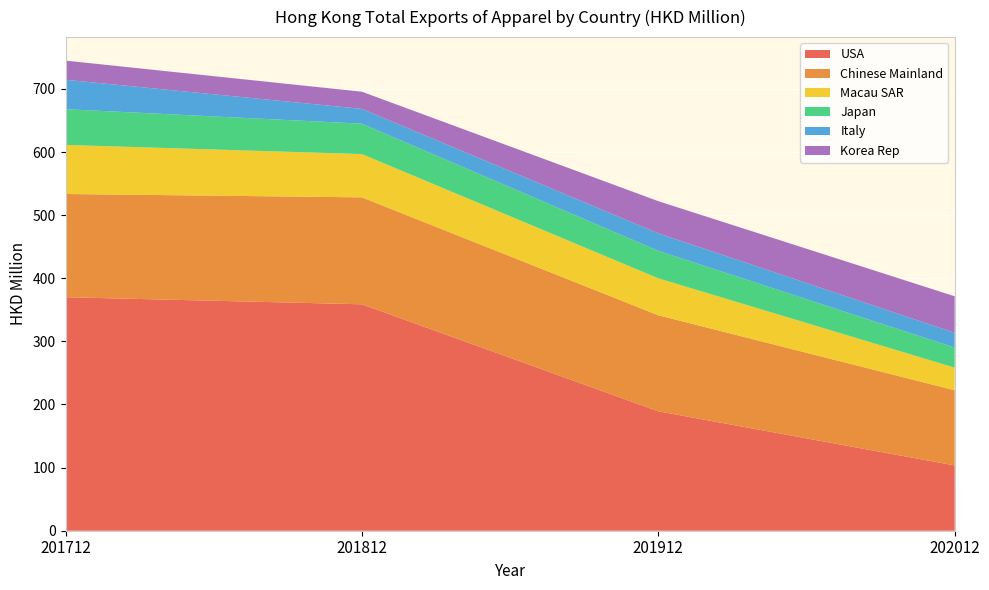

Reading left to right, list all the values displayed in this chart.

USA: 201712=369.9	201812=358.8	201912=189.2	202012=103.4
Chinese Mainland: 201712=163.5	201812=169.4	201912=152.2	202012=119.1
Macau SAR: 201712=77.8	201812=68.6	201912=58.5	202012=35.8
Japan: 201712=56.6	201812=48.2	201912=43.6	202012=31.9
Italy: 201712=46.6	201812=23.4	201912=27.7	202012=23.4
Korea Rep: 201712=30.3	201812=27.2	201912=50.9	202012=57.8